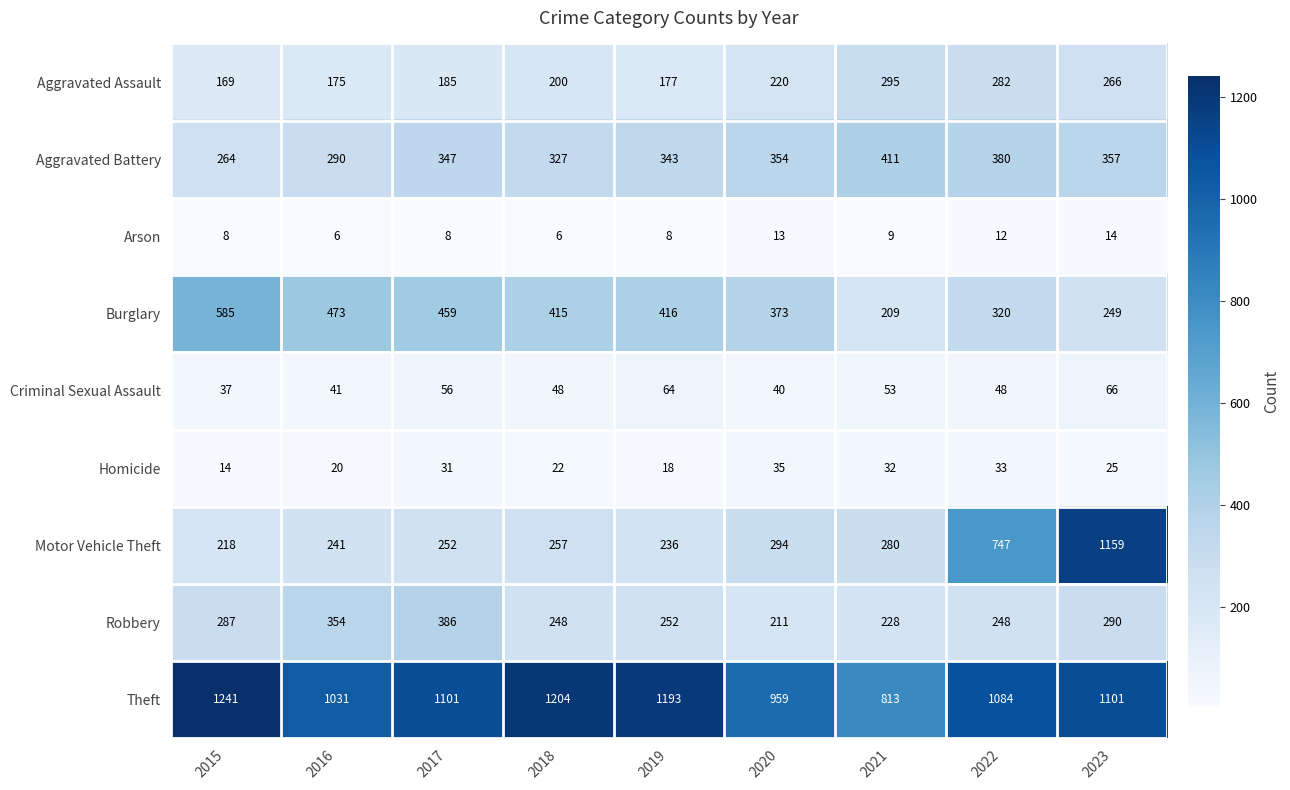

What is the total value across all series at 2018?

2727